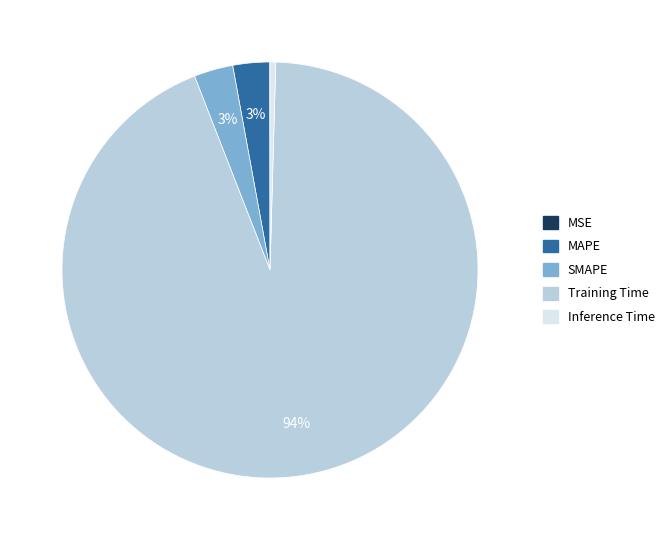

To the nearest percent, what is the difference between the largest and smallest slice percentages?

94%